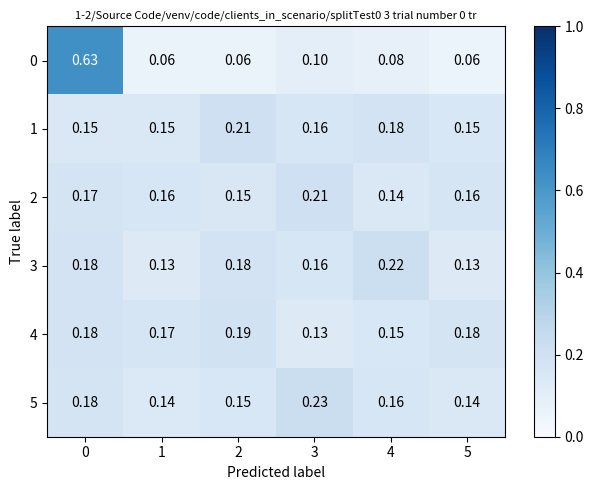

Is the value of 4 at 5 greater than the value of 0 at 3?

Yes